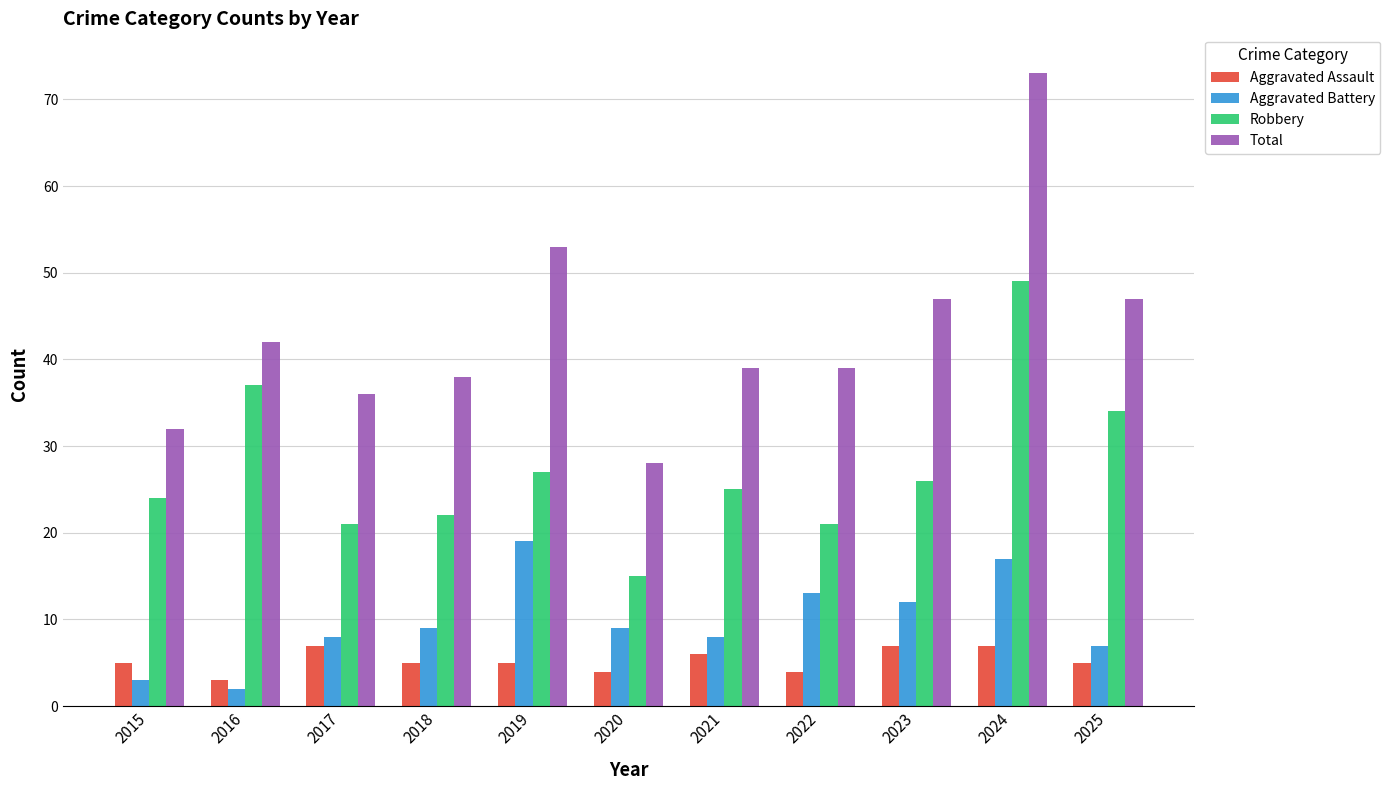

Are the bars horizontal?

No